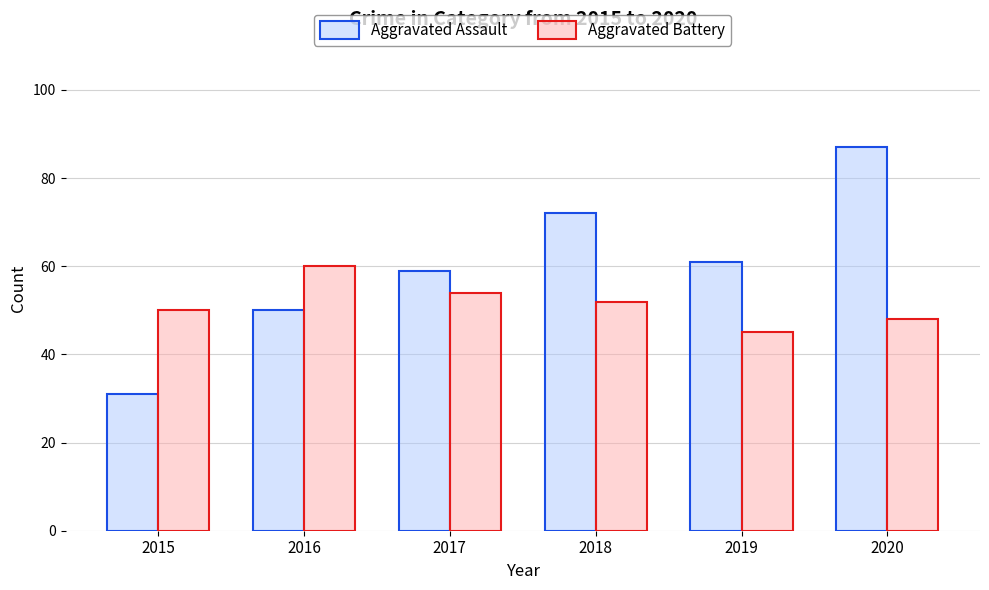

Count the number of data series in this chart.

2